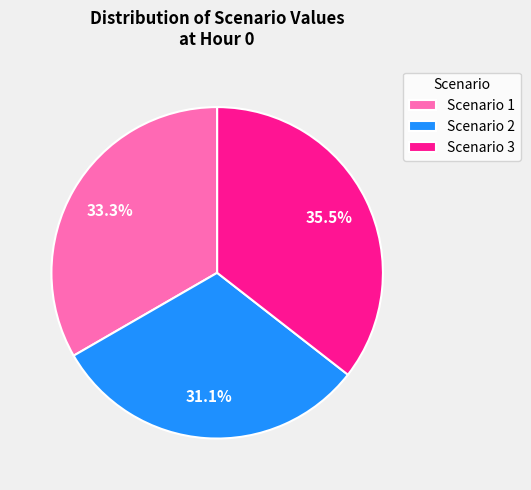

What is the largest slice in the pie chart?

Scenario 3